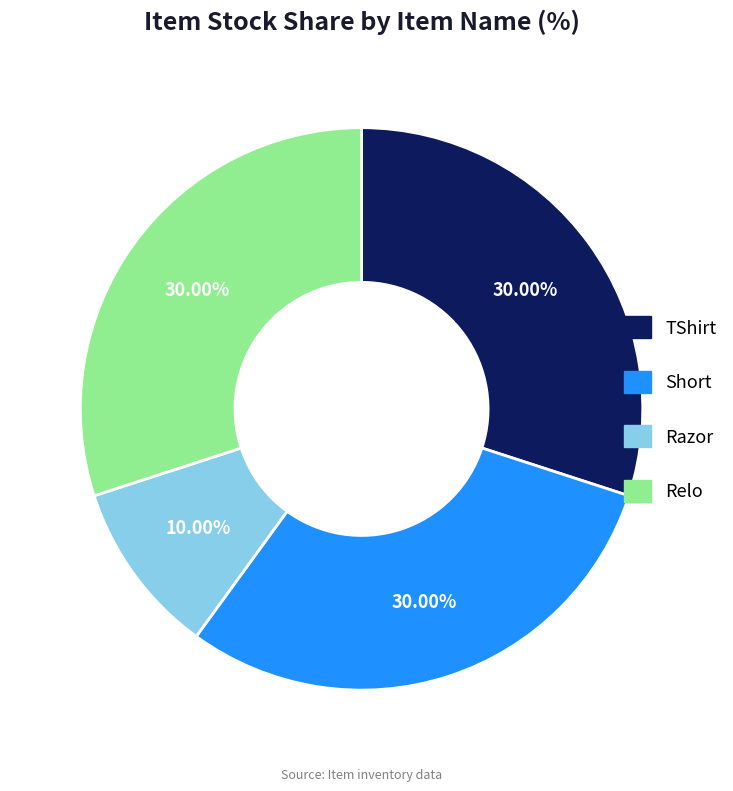

To the nearest percent, what is the difference between the Razor and Short slice percentages?

20%